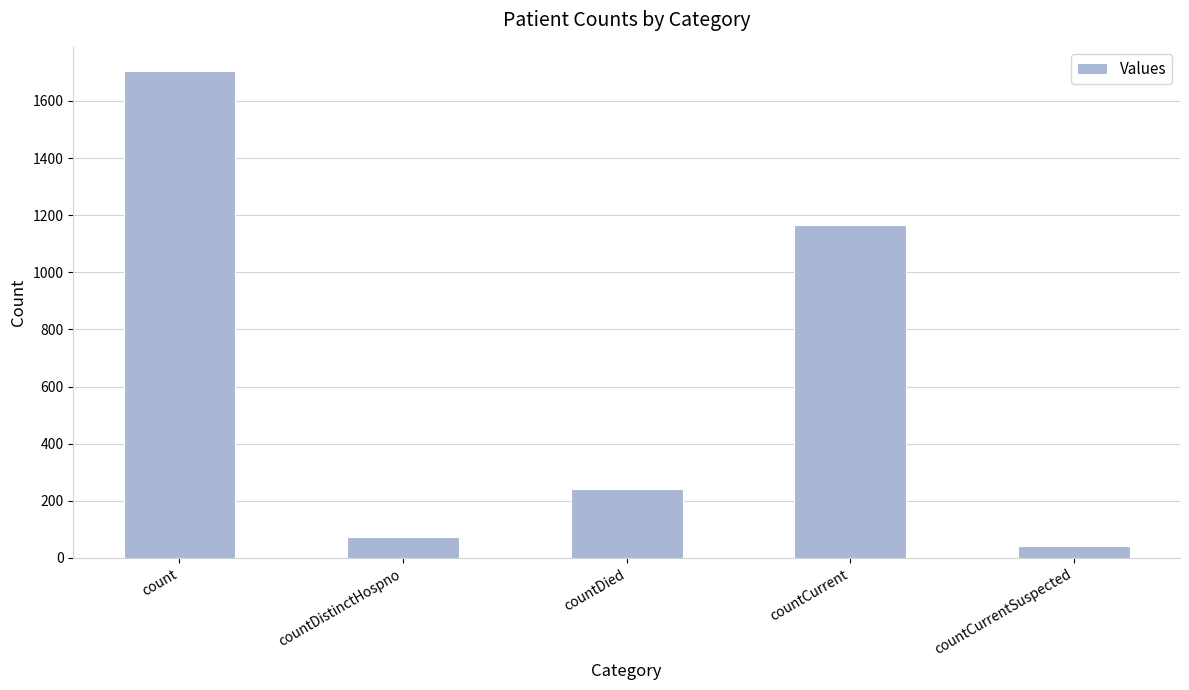

At which label does the data first exceed 241?

count